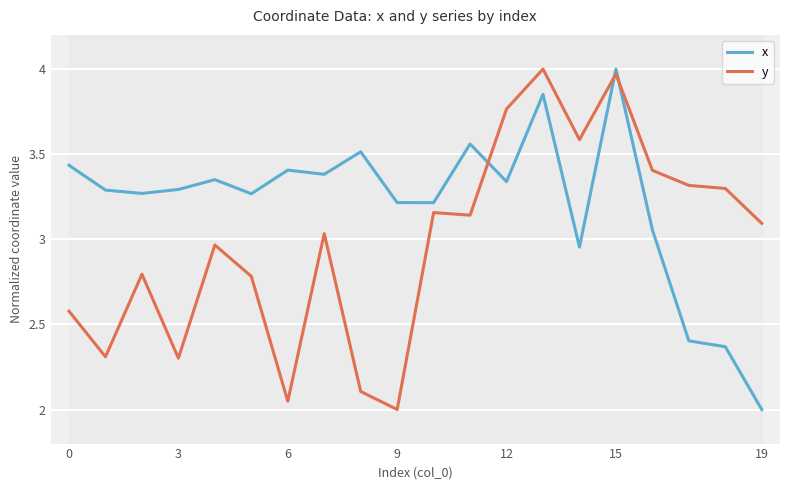

Read the x value at 0.

3.4